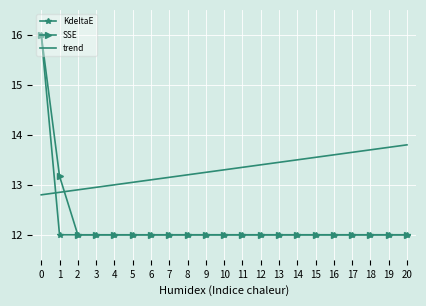

How many intersections are there between trend and SSE?

1